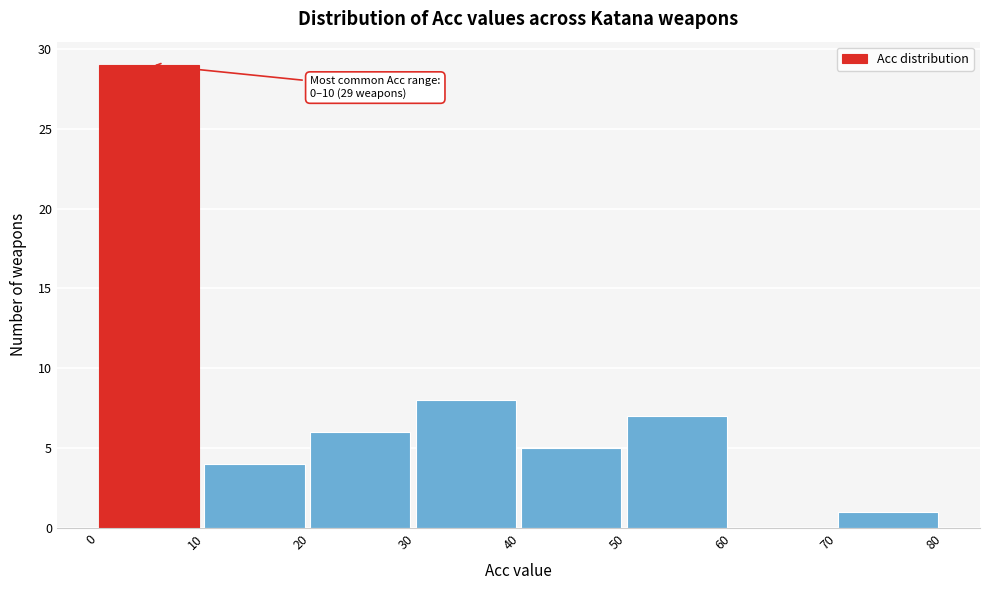

Which range on the x-axis has the tallest bar?

0 to 10